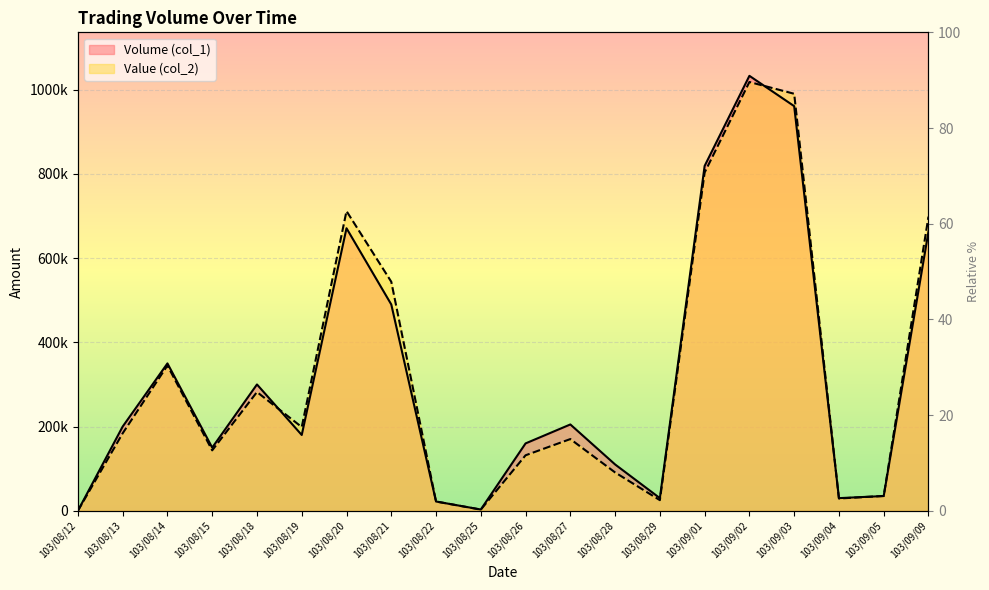

What is the value of the Value (col_2) point at the 14th from the left?

25200